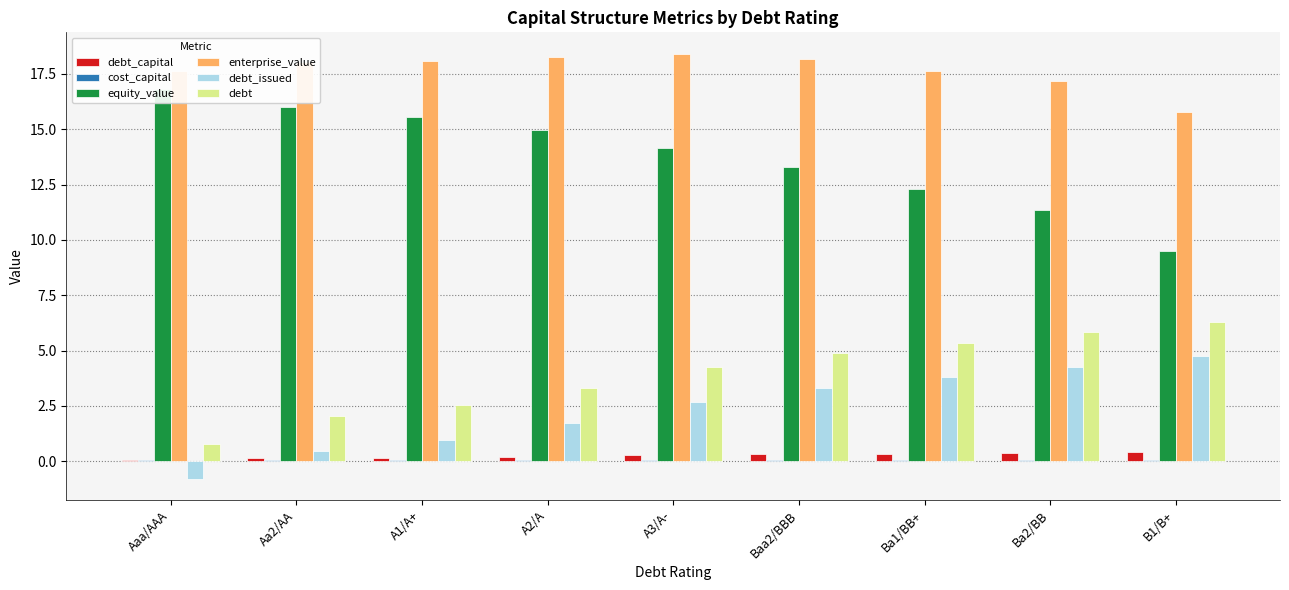

Which series changed the most between Aaa/AAA and Ba2/BB?

equity_value